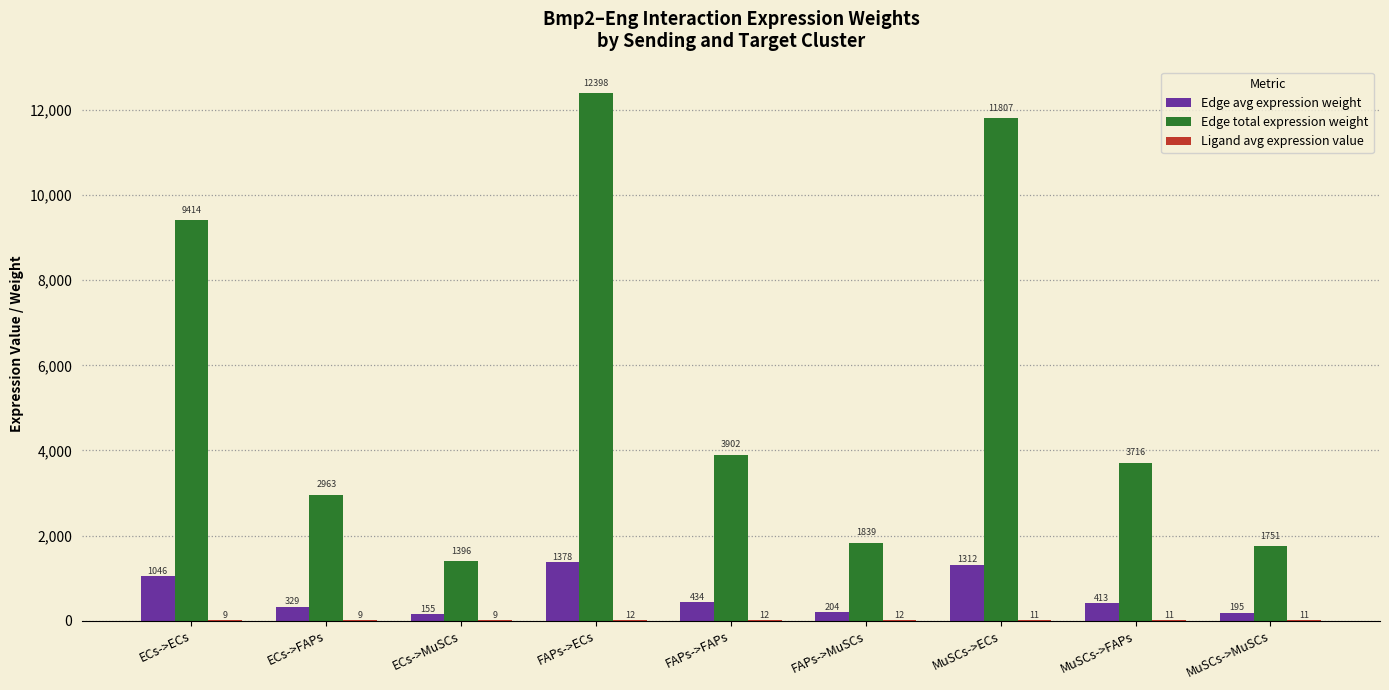

The value of Edge total expression weight at ECs->ECs is 3454.9. True or false?

False